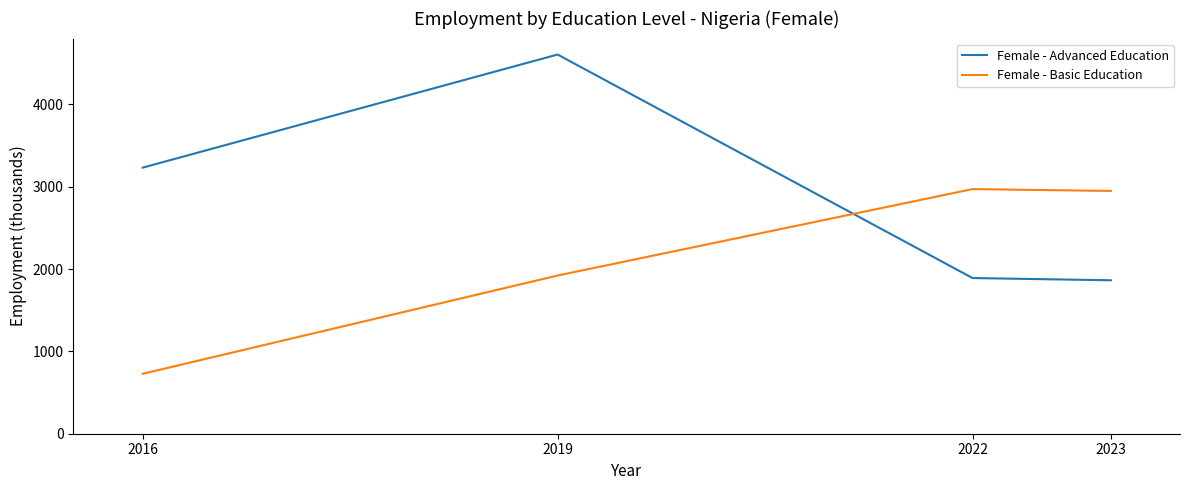

What is the maximum value for Female - Advanced Education?

4604.6